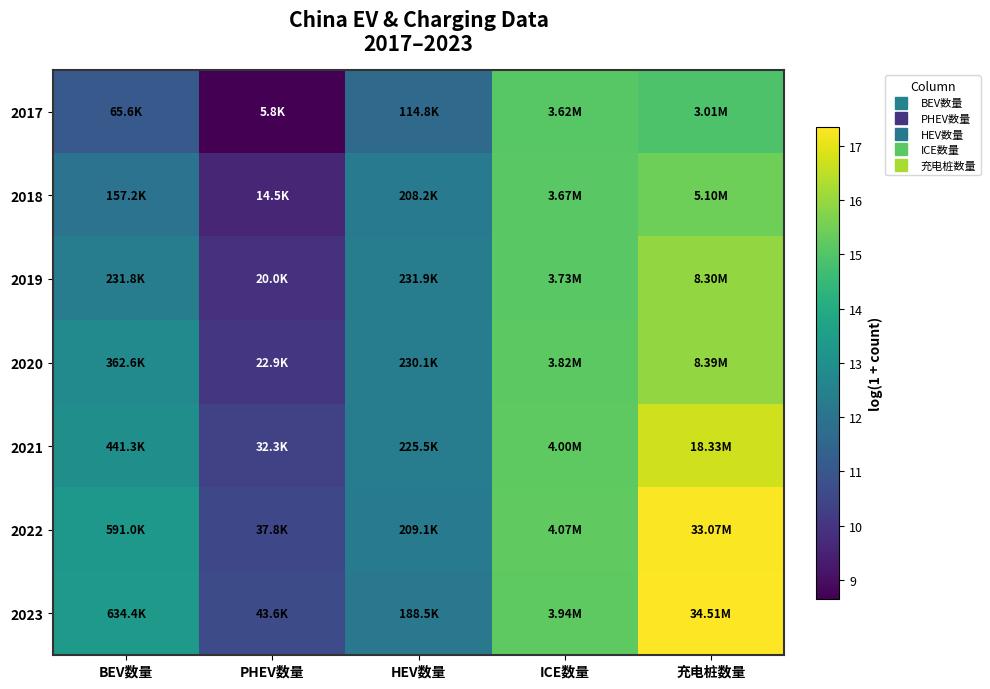

Between ICE数量 and HEV数量, which is larger?

ICE数量